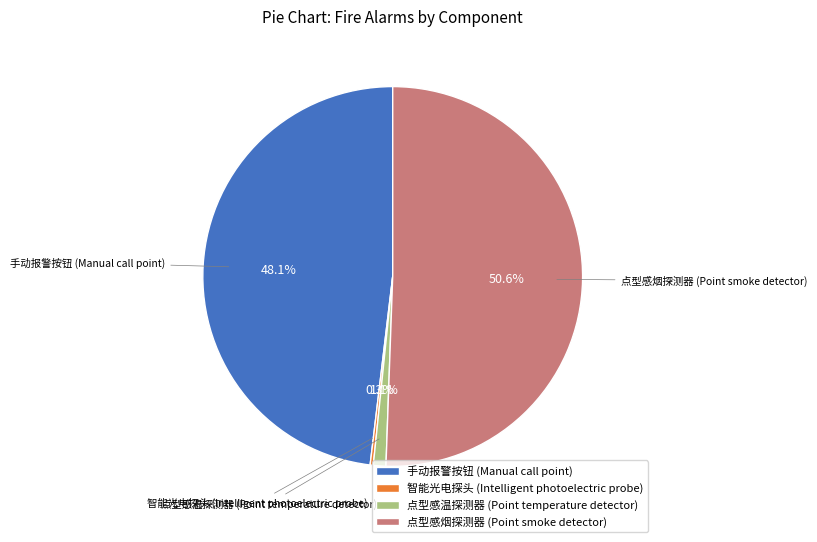

What is the largest slice in the pie chart?

点型感烟探测器 (Point smoke detector)